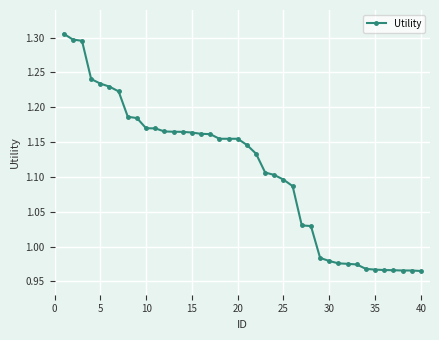

What is the difference between the maximum and second lowest values?

0.3